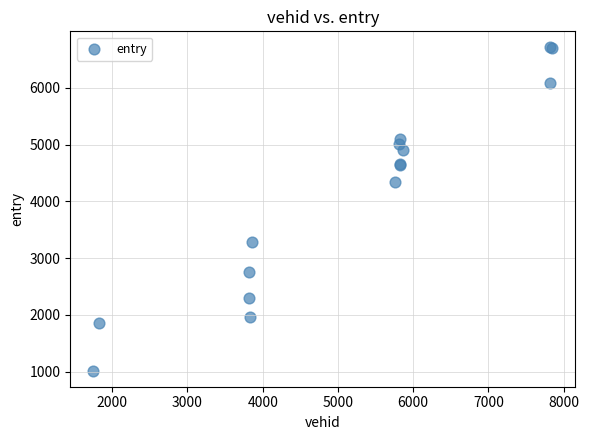

What Y value in the scatter plot is closest to 3864?

4340.0